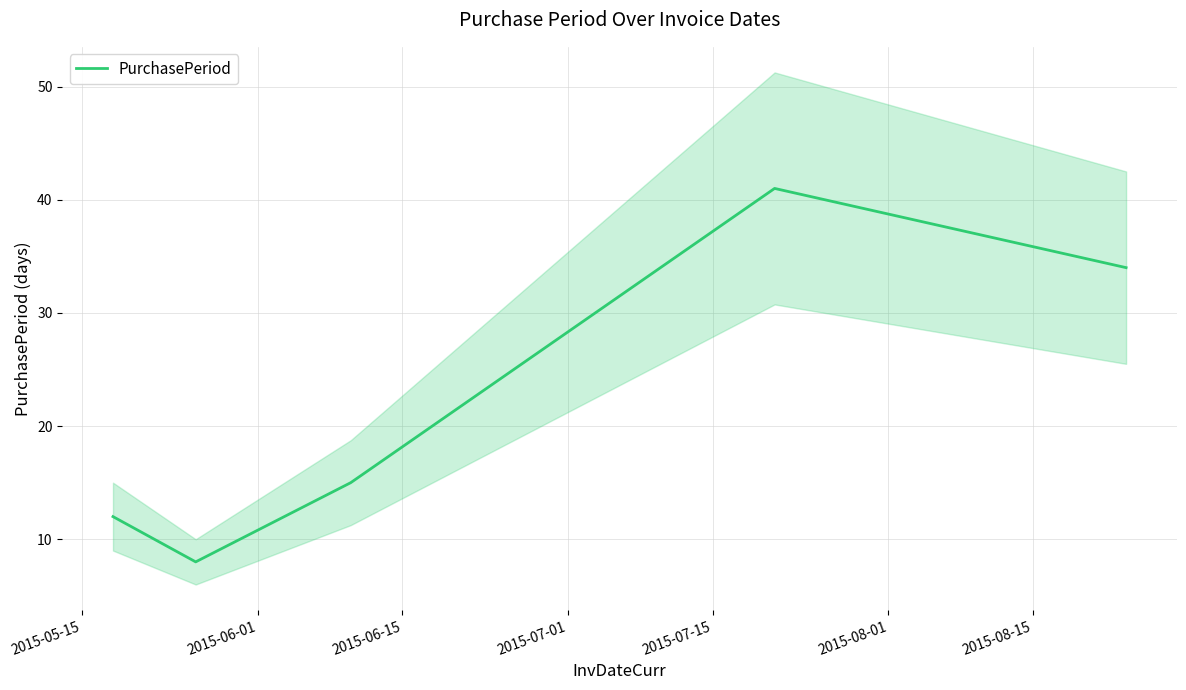

What is the difference between the values at 2015-06-01 and 2015-07-15?

26